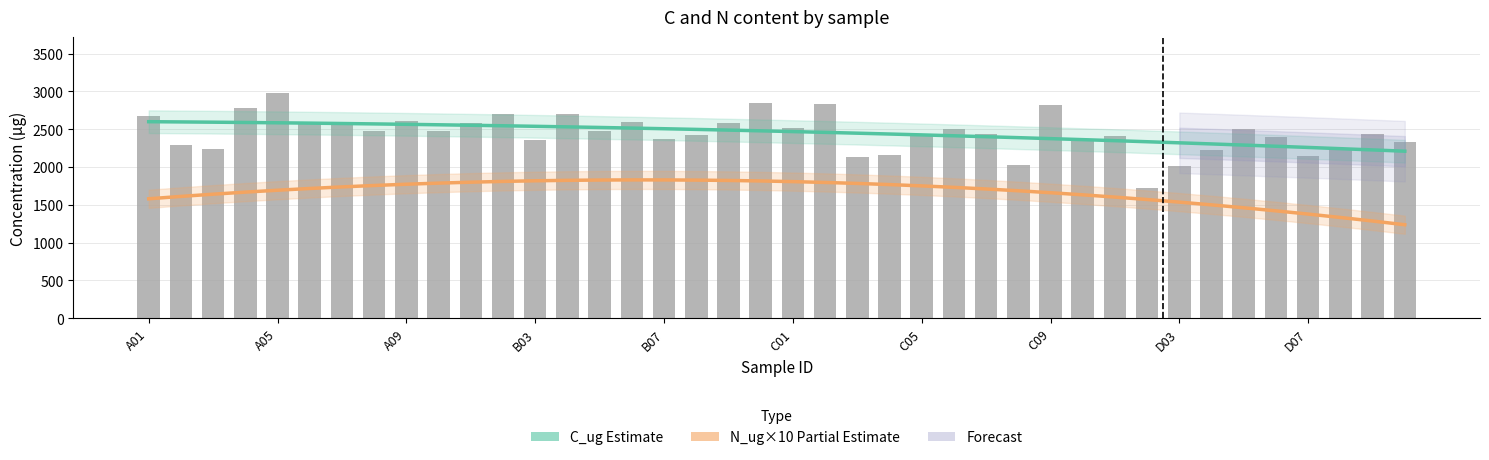

At how many categories does at least one series exceed 2675?

7